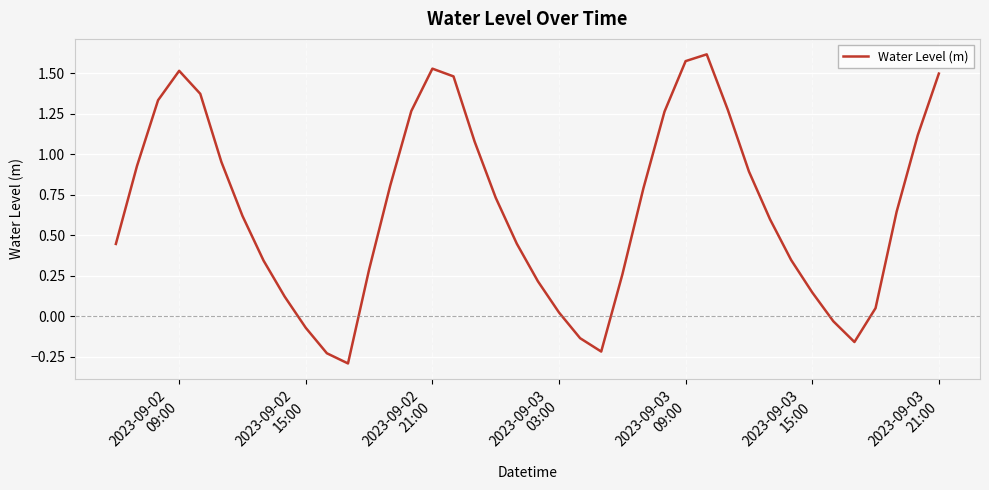

What is the difference between the maximum and minimum values?

1.9